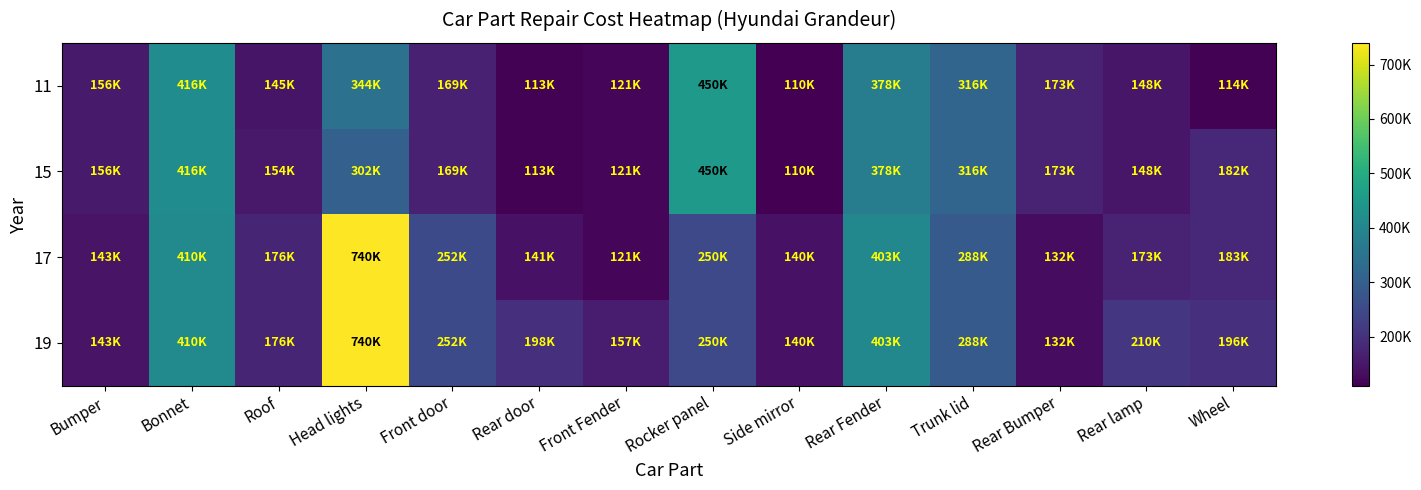

At Front door, list the series in order from largest to smallest.

17, 19, 11, 15